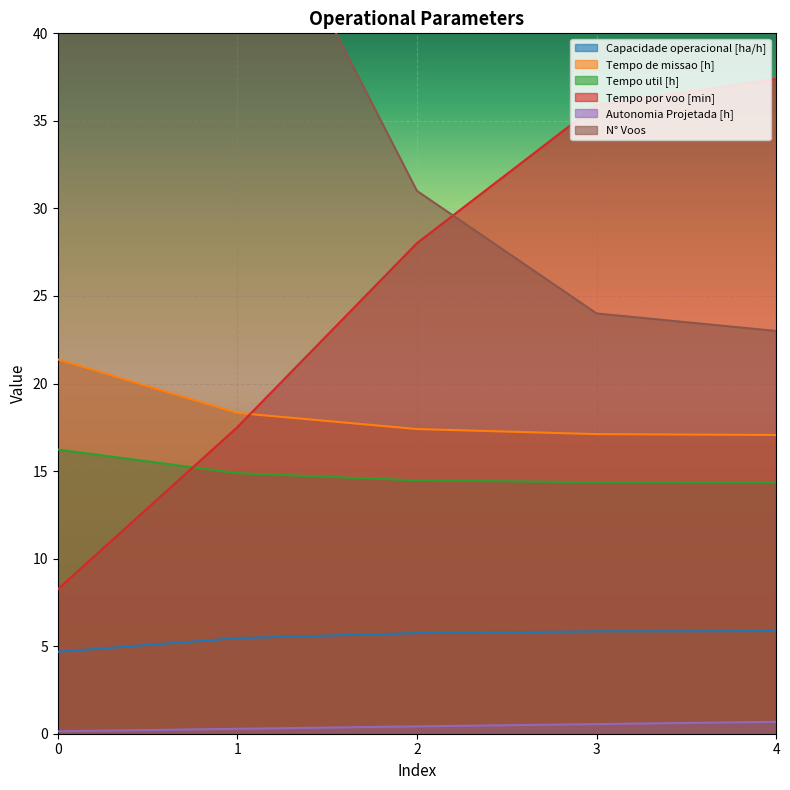

Is the value of Autonomia Projetada [h] at 2 greater than the value of Tempo de missao [h] at 1?

No